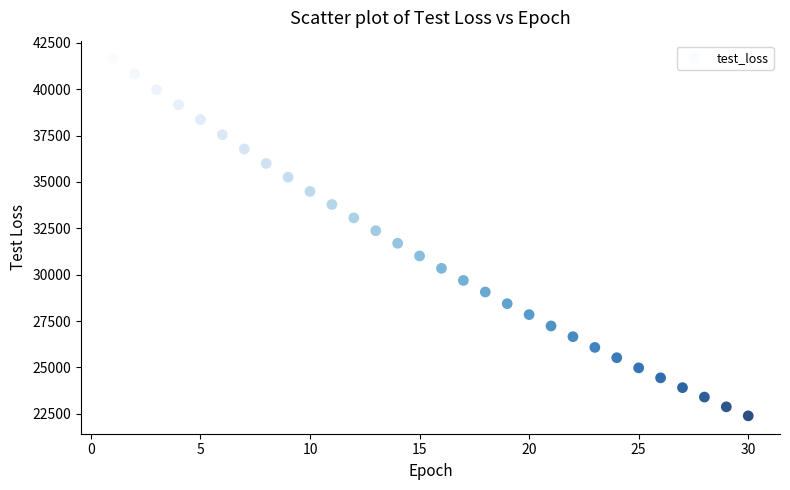

What is the range of X values (max minus min)?

29.0